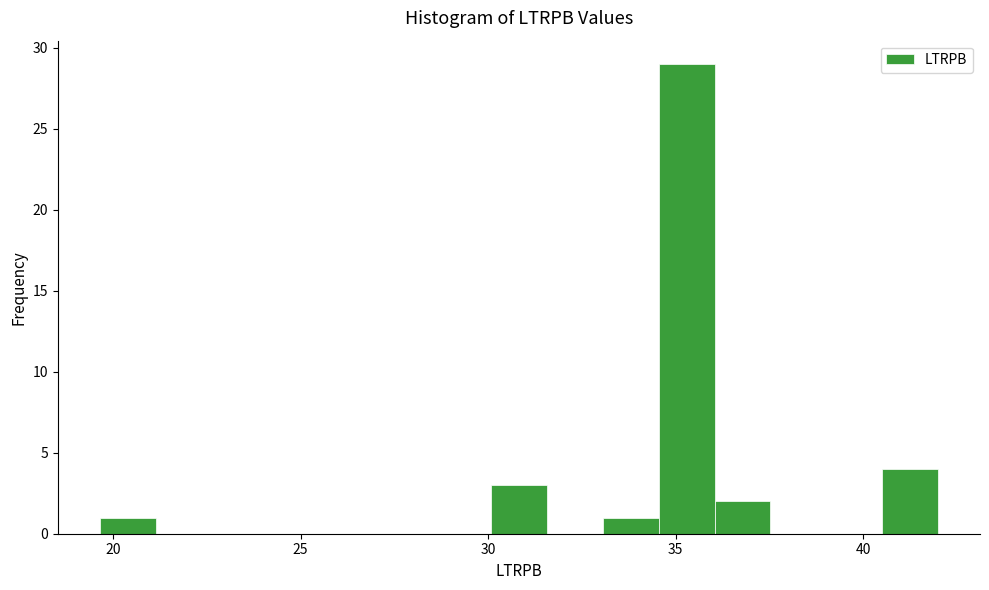

Read against the x-axis, roughly where is the centre of the tallest bar?

35.5